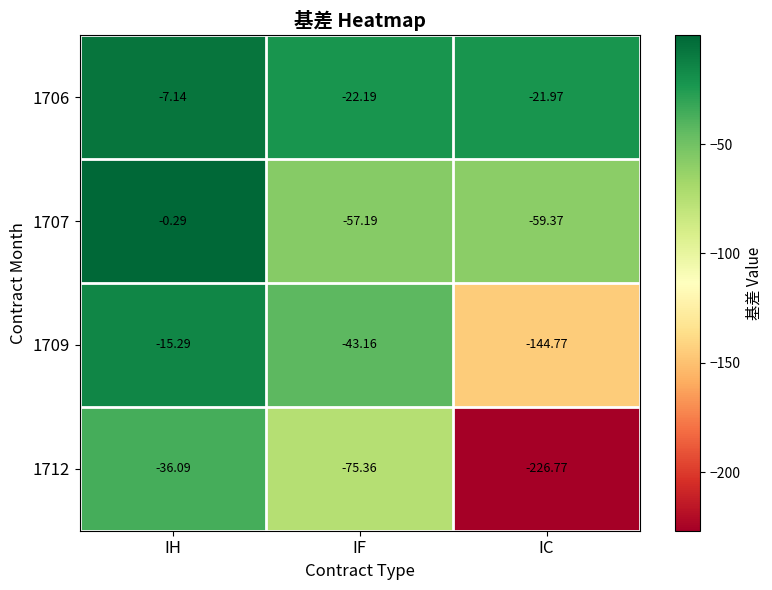

Which series changed the most between IH and IF?

1707